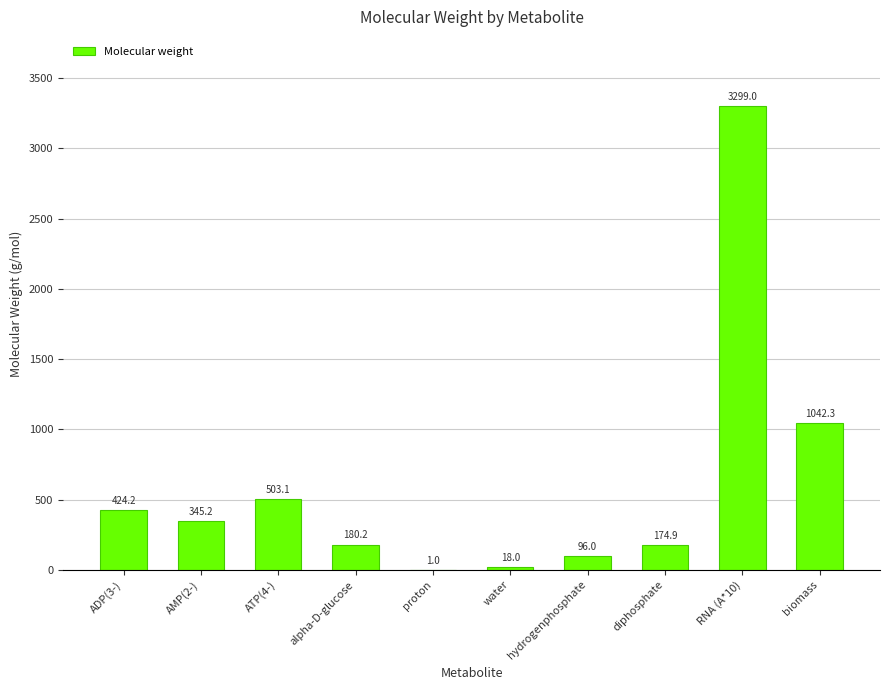

True or false: the data shows 58.7 at alpha-D-glucose.

False